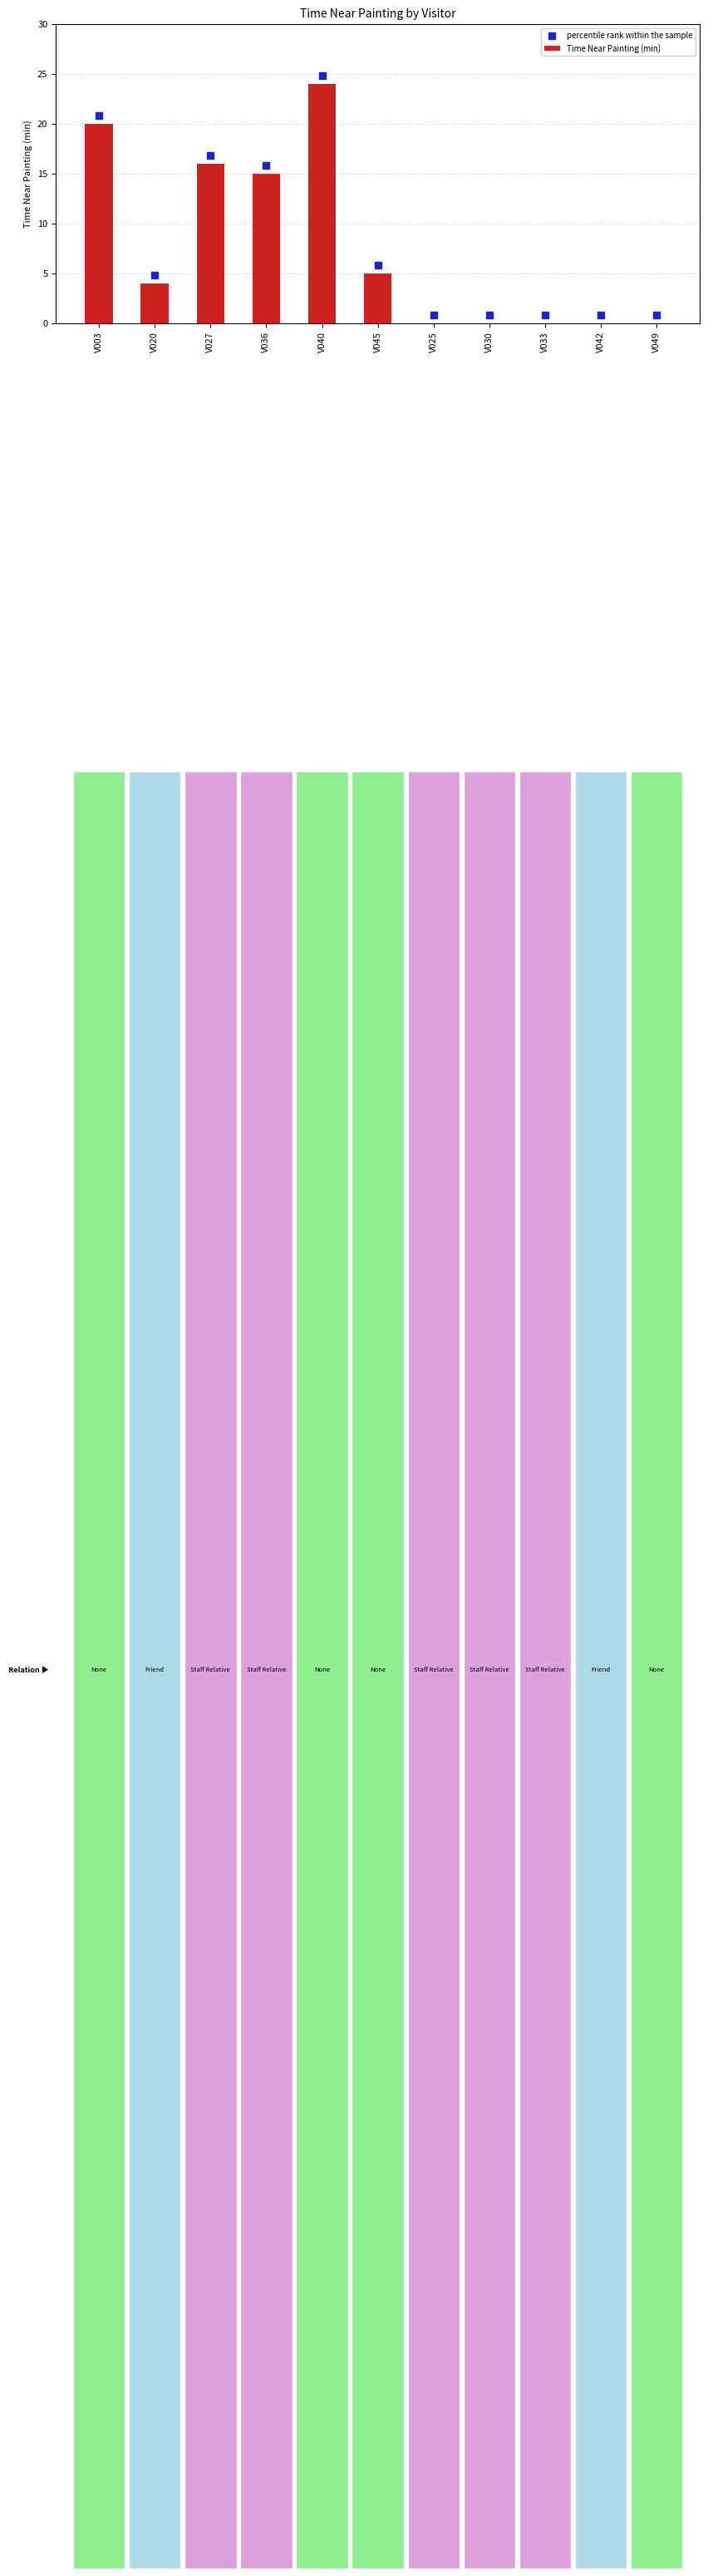

Which series reaches the minimum Y coordinate?

Time Near Painting (min)